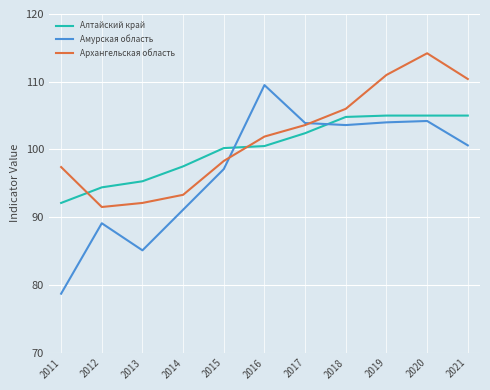

True or false: Архангельская область has a value of 106.0 at 2018.

True